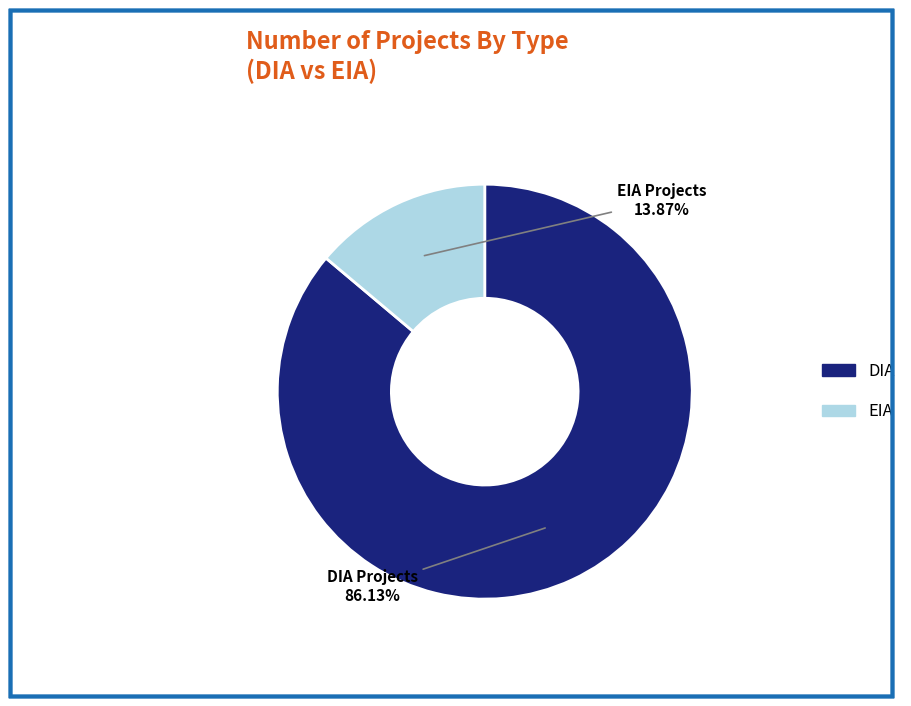

True or false: DIA accounts for 86% of the total.

True